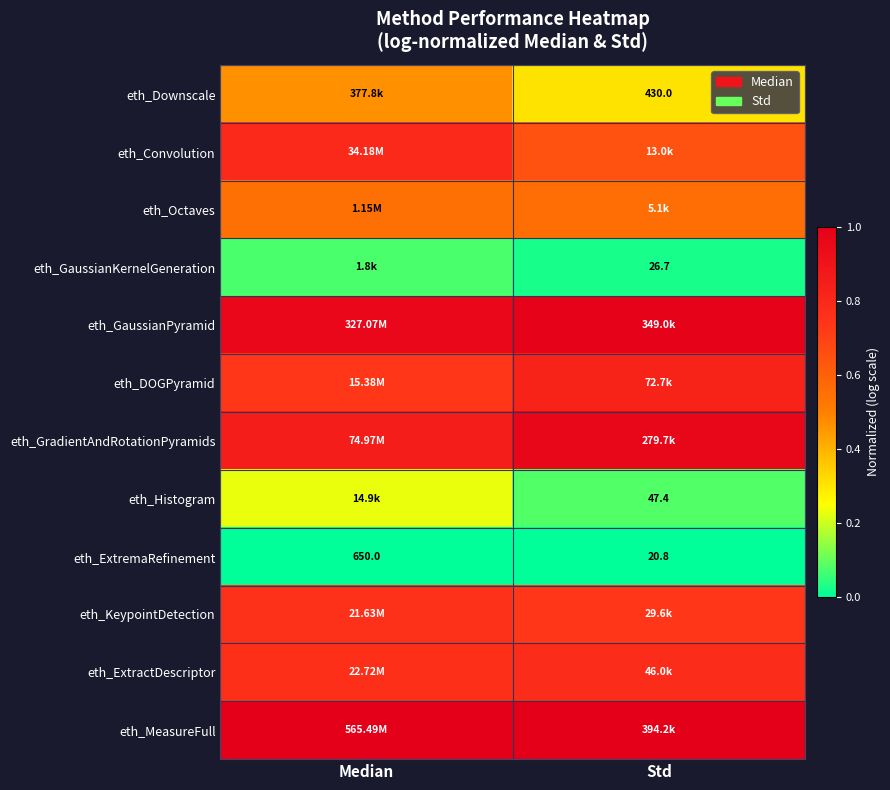

What is the spread (max minus min) of values at Std?

1.0